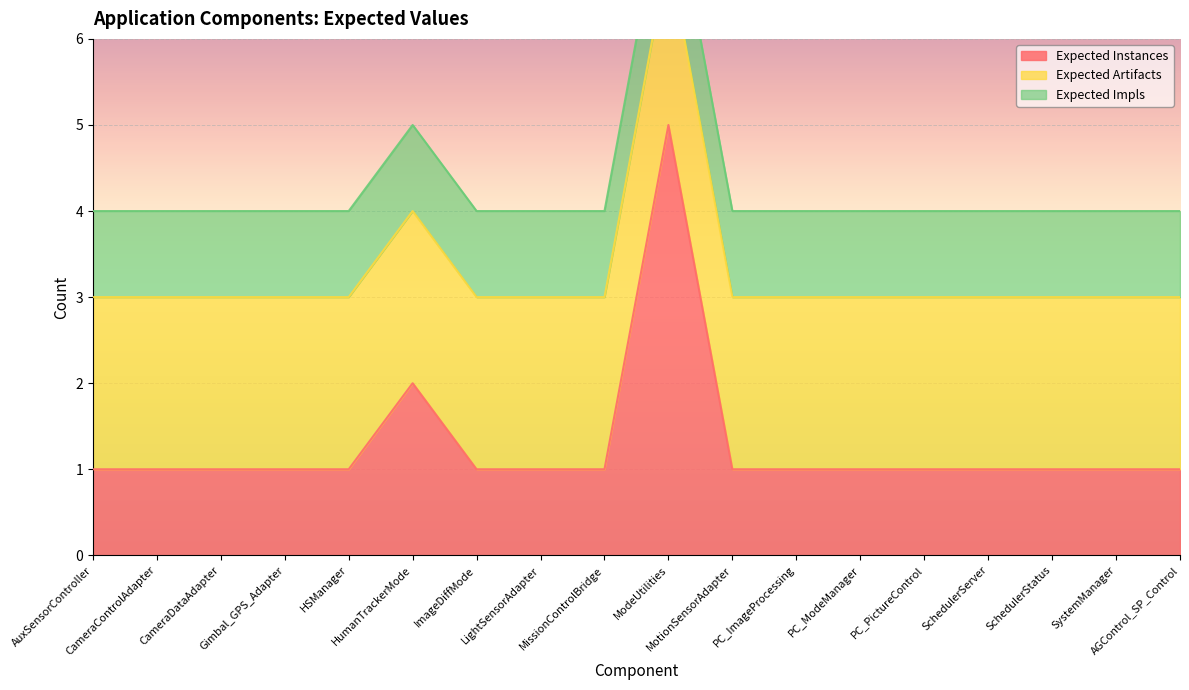

Does the chart display data point markers on the line(s)?

No